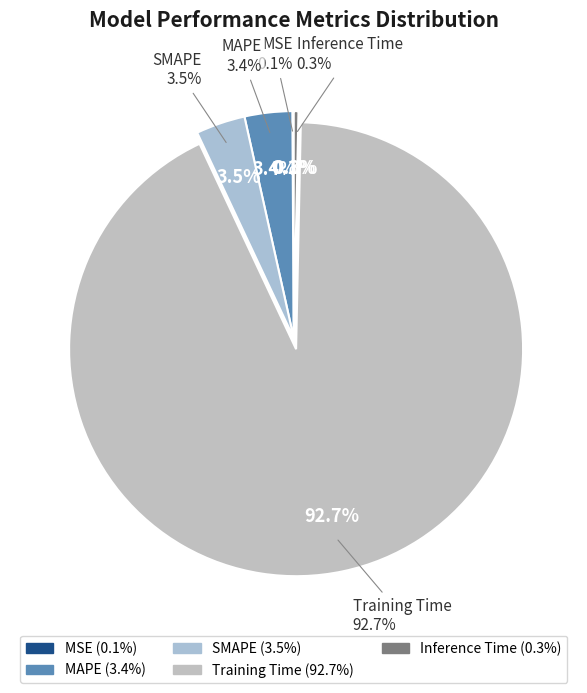

Is there any slice that represents more than half of the pie?

Yes